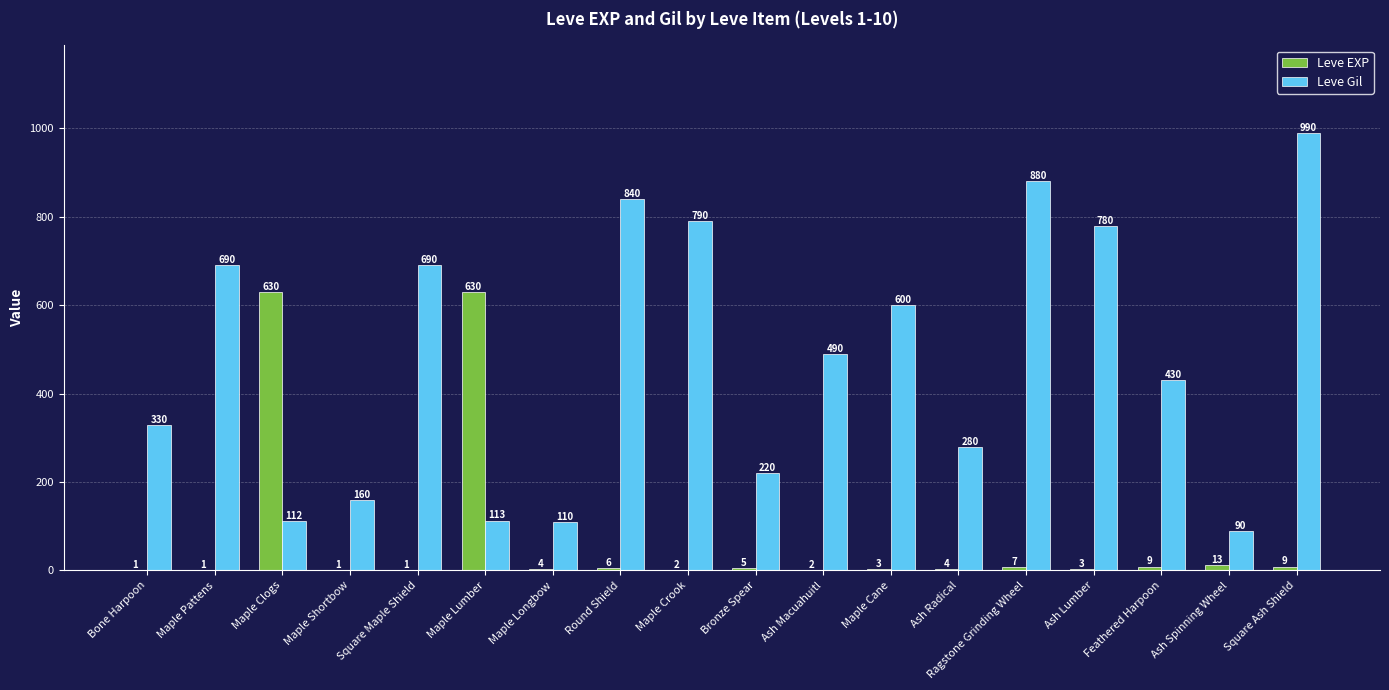

At which label is Leve Gil closest to 540?

Ash Macuahuitl